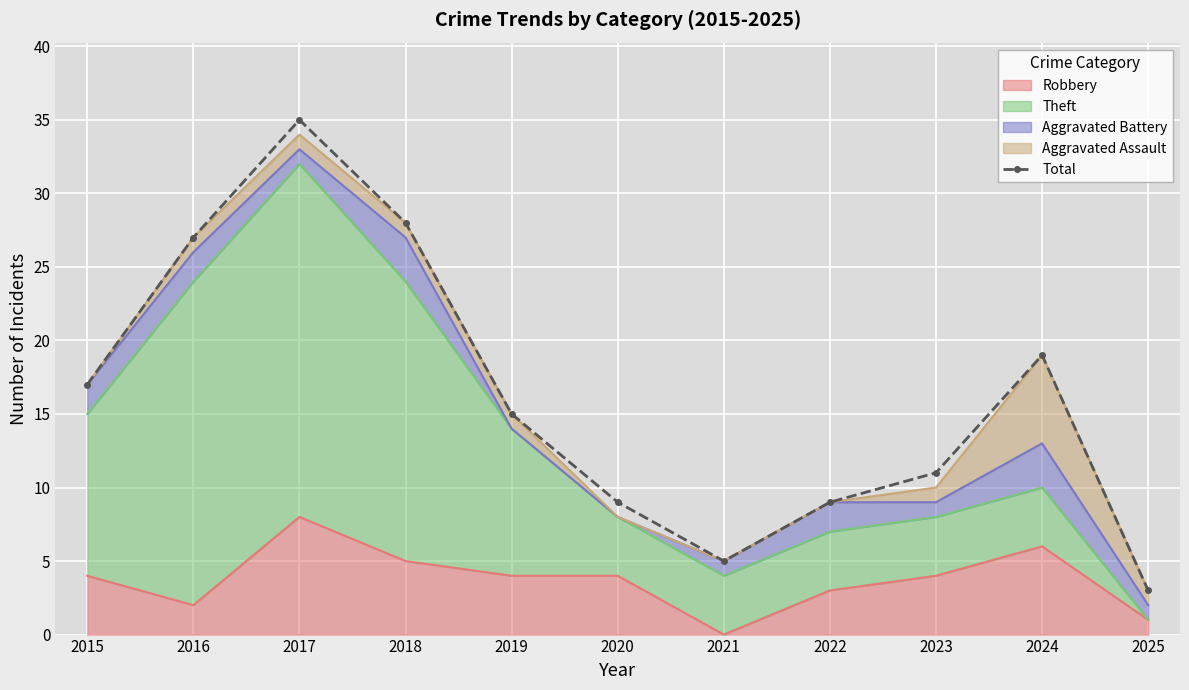

Which has a higher value, 2022 or 2024?

2024